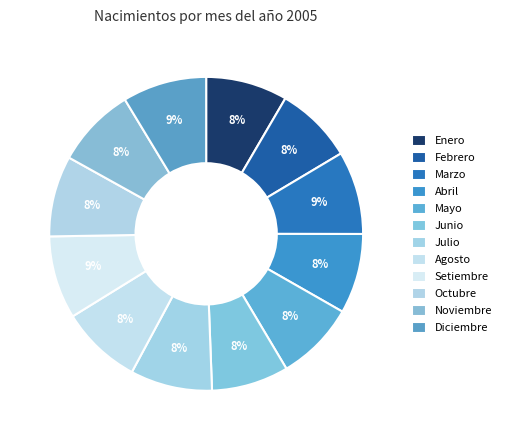

Which slice is the smallest?

Junio